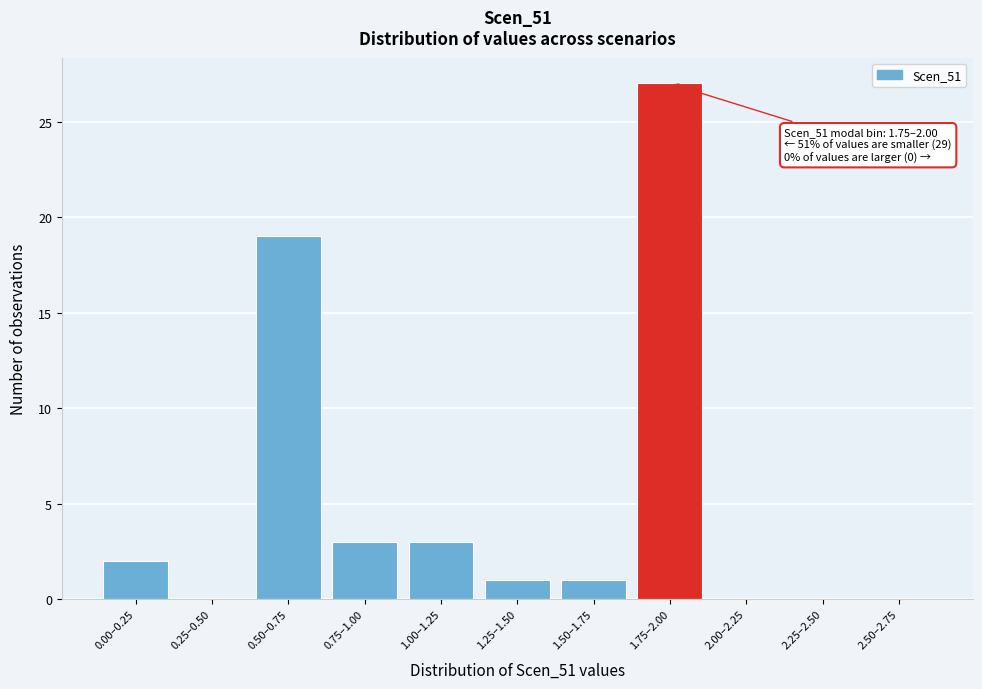

Reading left to right, list all the values displayed in this chart.

0.00–0.25=2	0.25–0.50=0	0.50–0.75=19	0.75–1.00=3	1.00–1.25=3	1.25–1.50=1	1.50–1.75=1	1.75–2.00=27	2.00–2.25=0	2.25–2.50=0	2.50–2.75=0